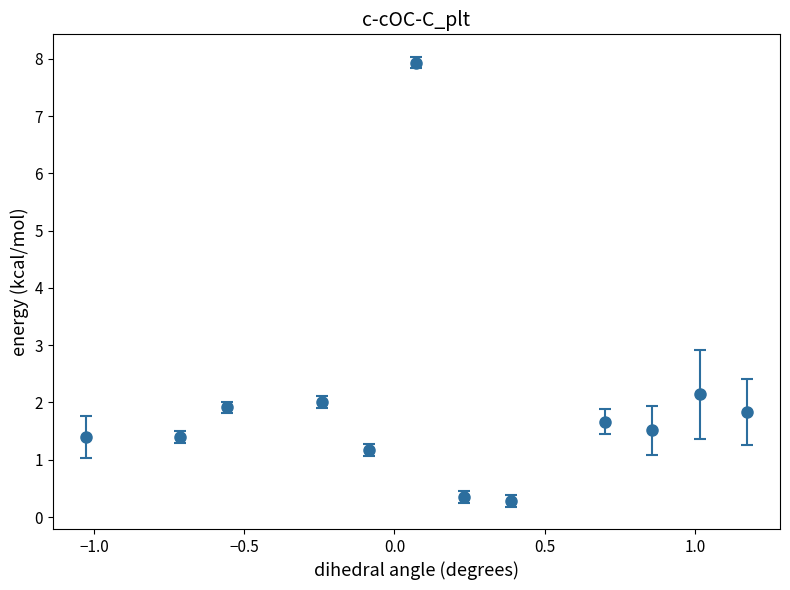

True or false: the data has more than 0 interior local peaks.

True